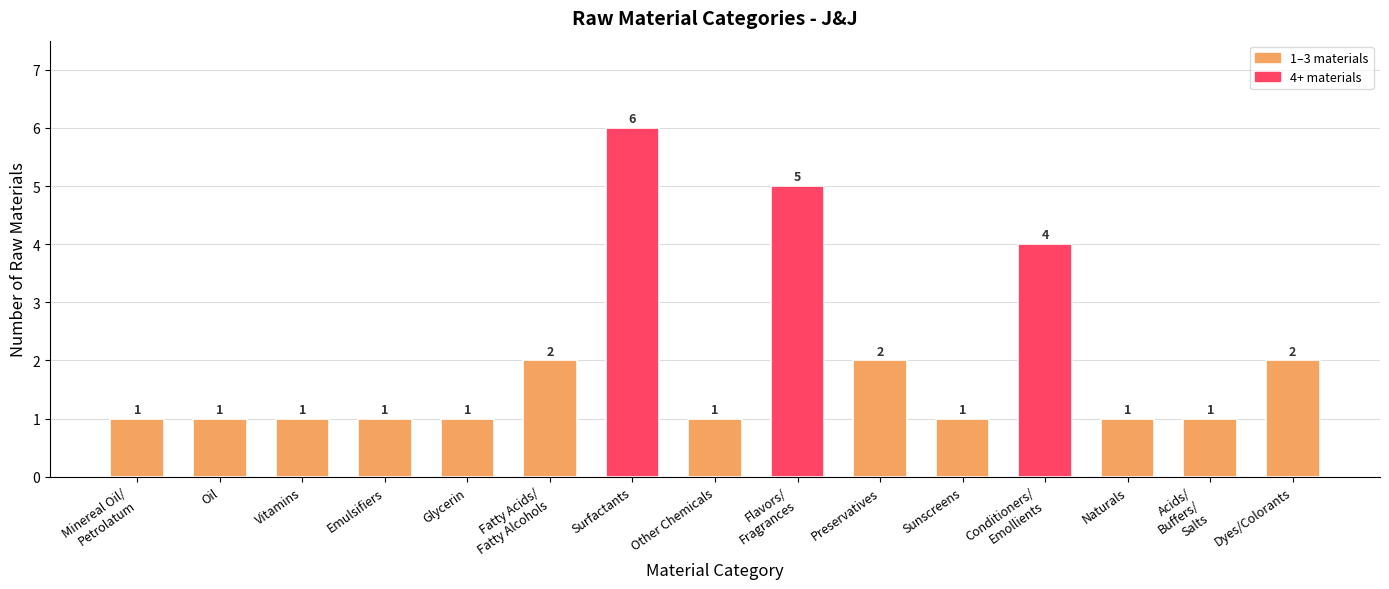

Approximately how many times larger is the value at Fatty Acids/
Fatty Alcohols compared to Sunscreens?

2.0